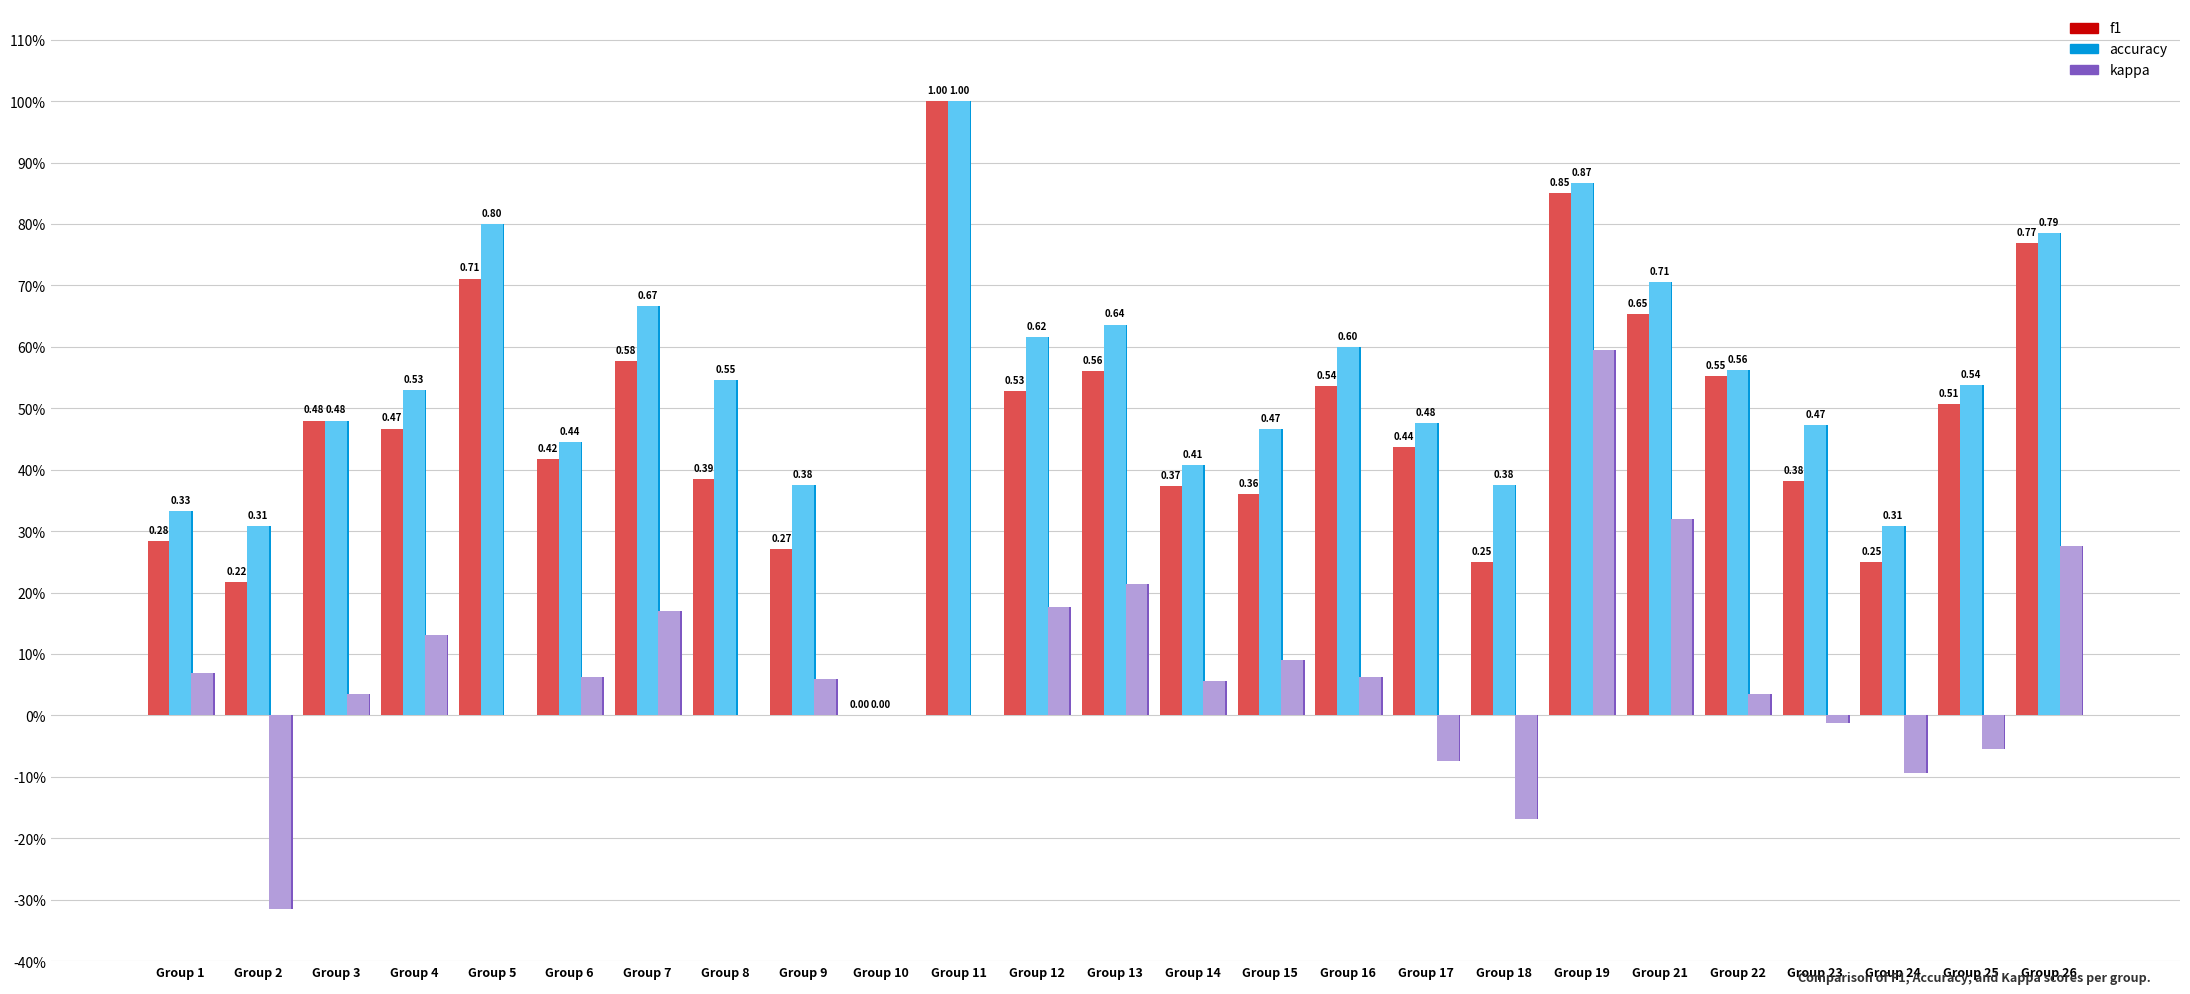

What is the value of the kappa bar at the 17th from the left?

-0.1